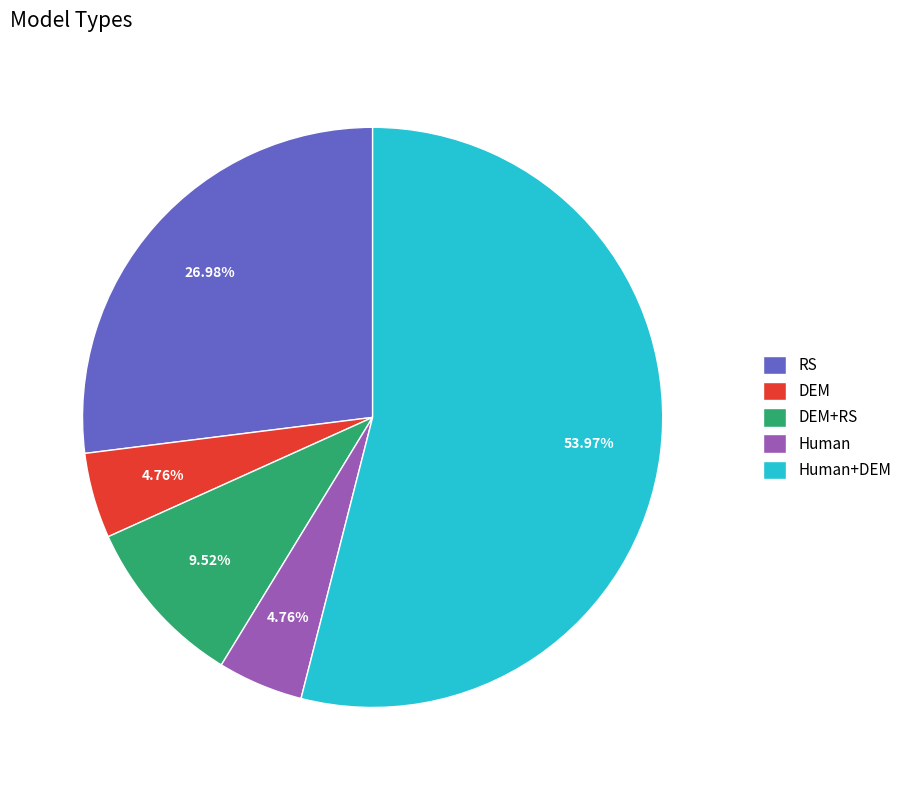

What is the ratio of the value at DEM to the value at Human?

1.0